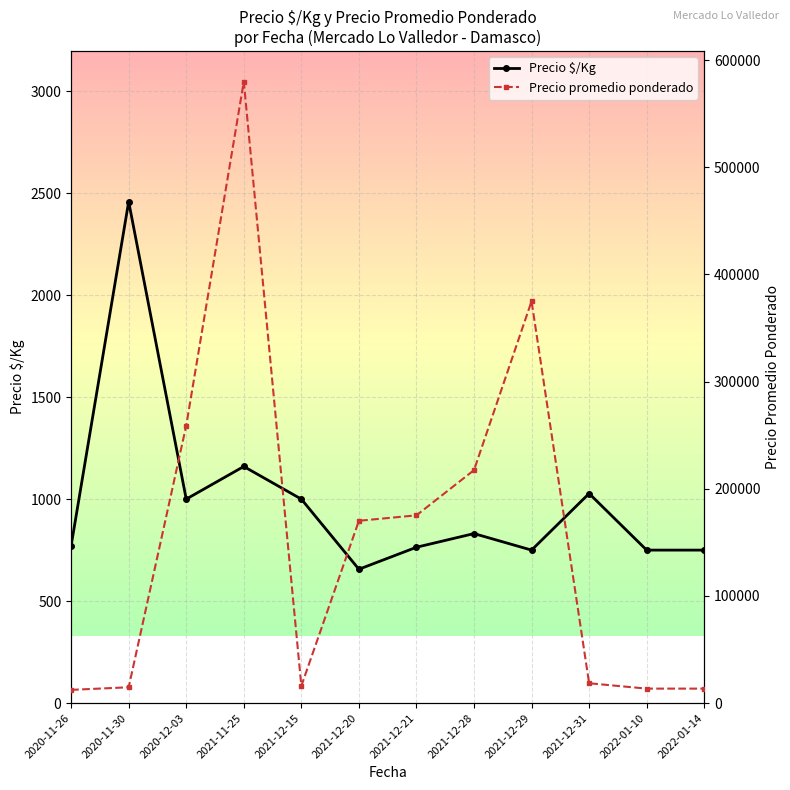

What is the average value of the Precio promedio ponderado series?

155445.0